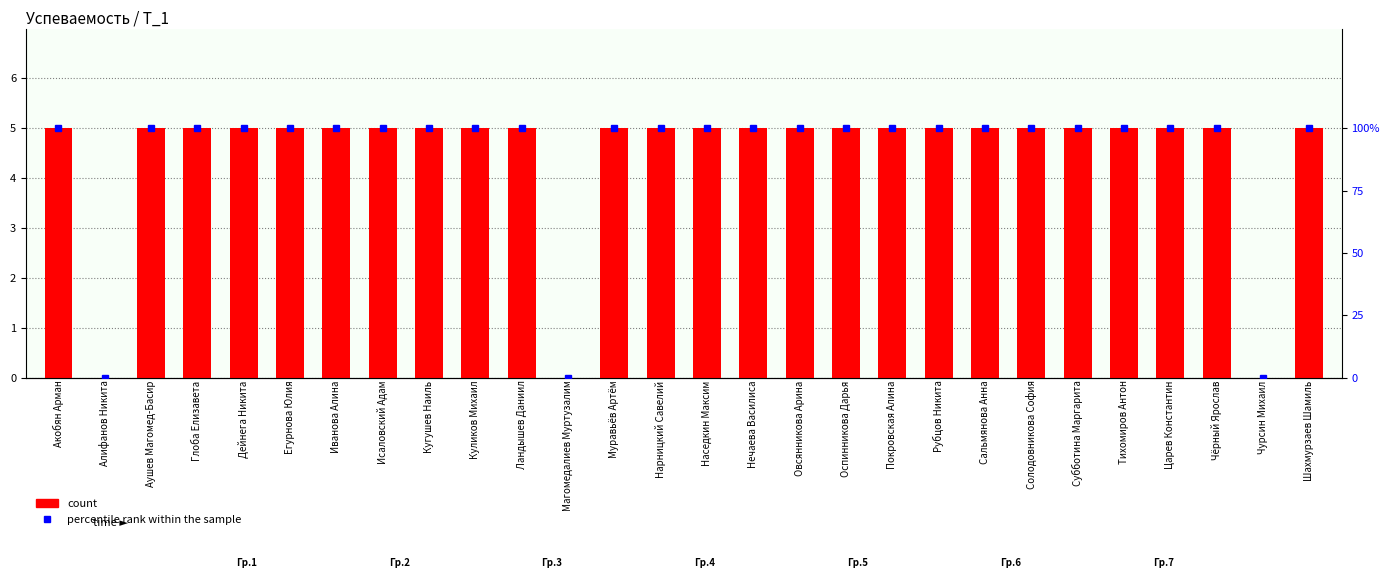

At Муравьёв Артём, list the series in order from largest to smallest.

percentile rank within the sample, count